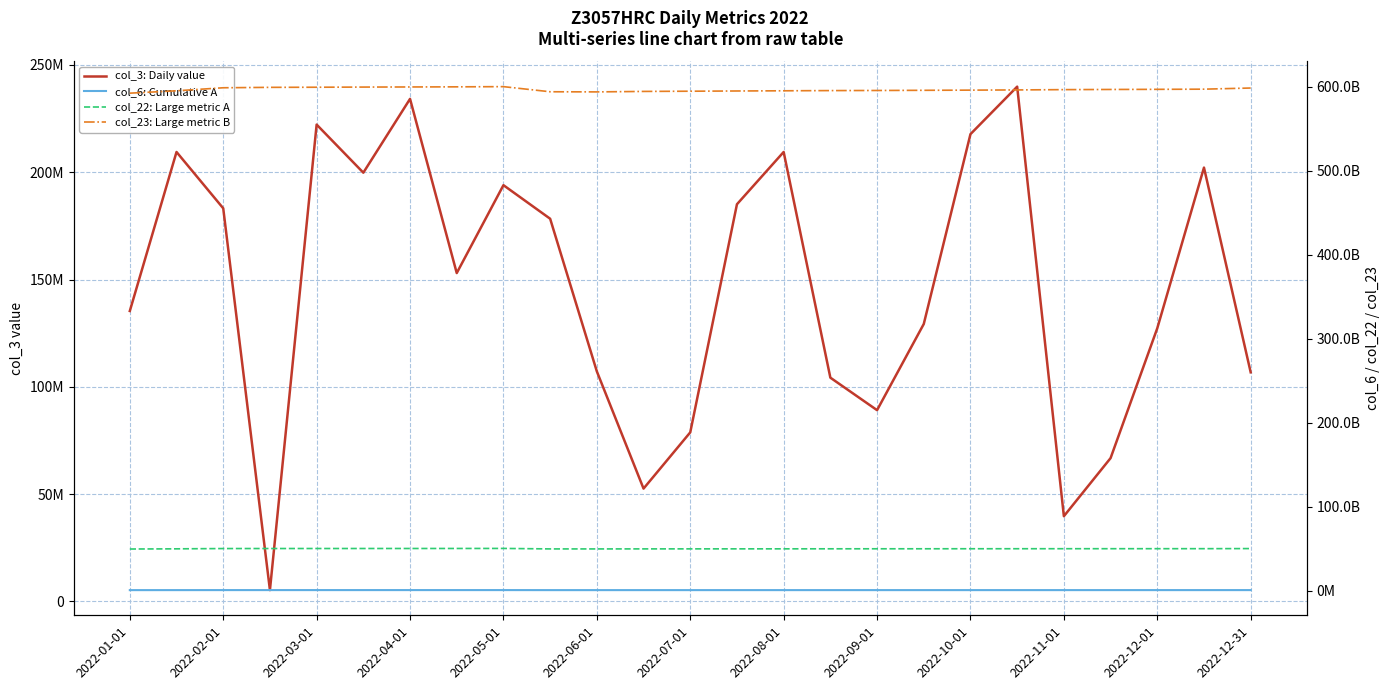

How many lines are shown in the chart?

4